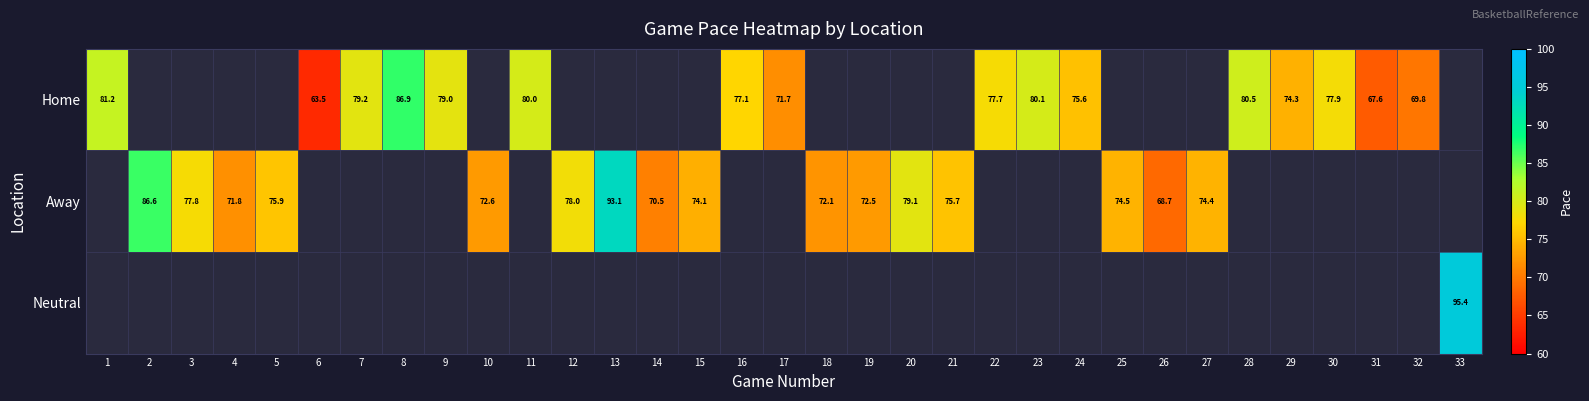

True or false: Home has a value of 79.2 at 7.

True